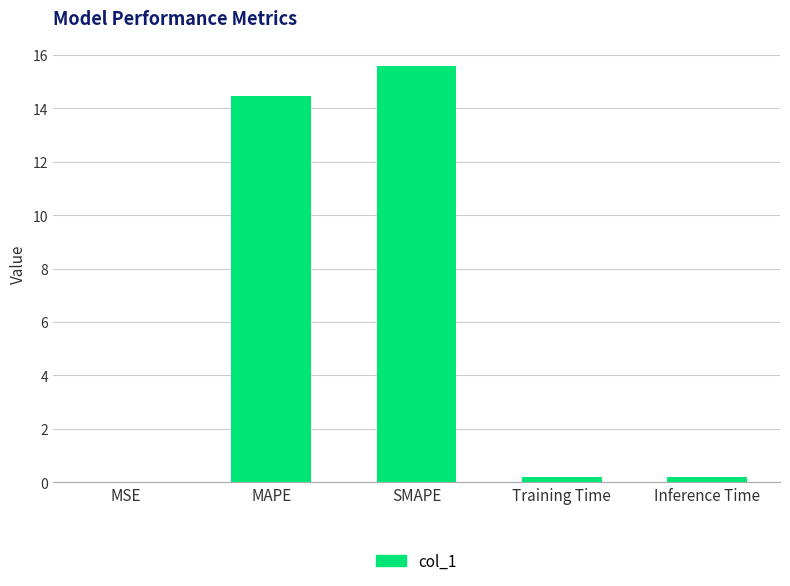

Count the number of data series in this chart.

1